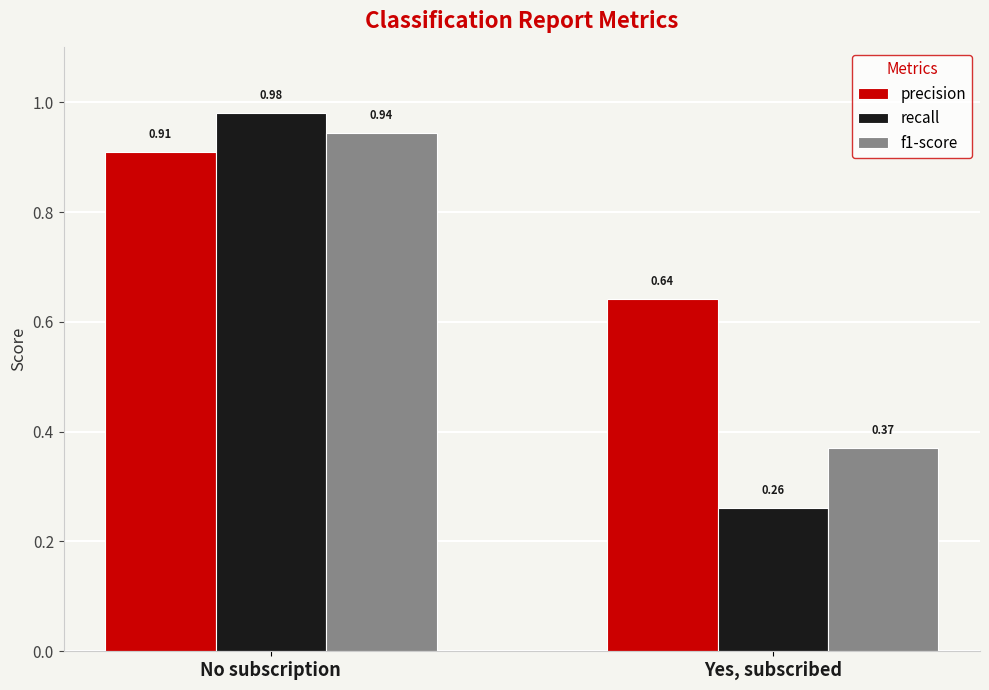

Where is f1-score nearest to the value 0?

Yes, subscribed